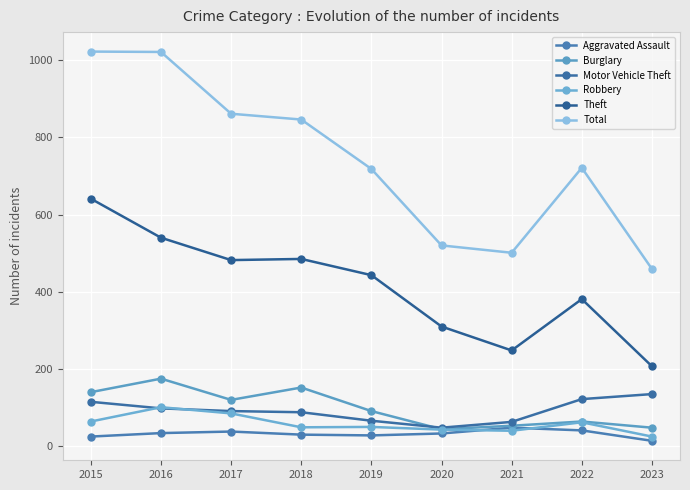

Count the number of data series in this chart.

6